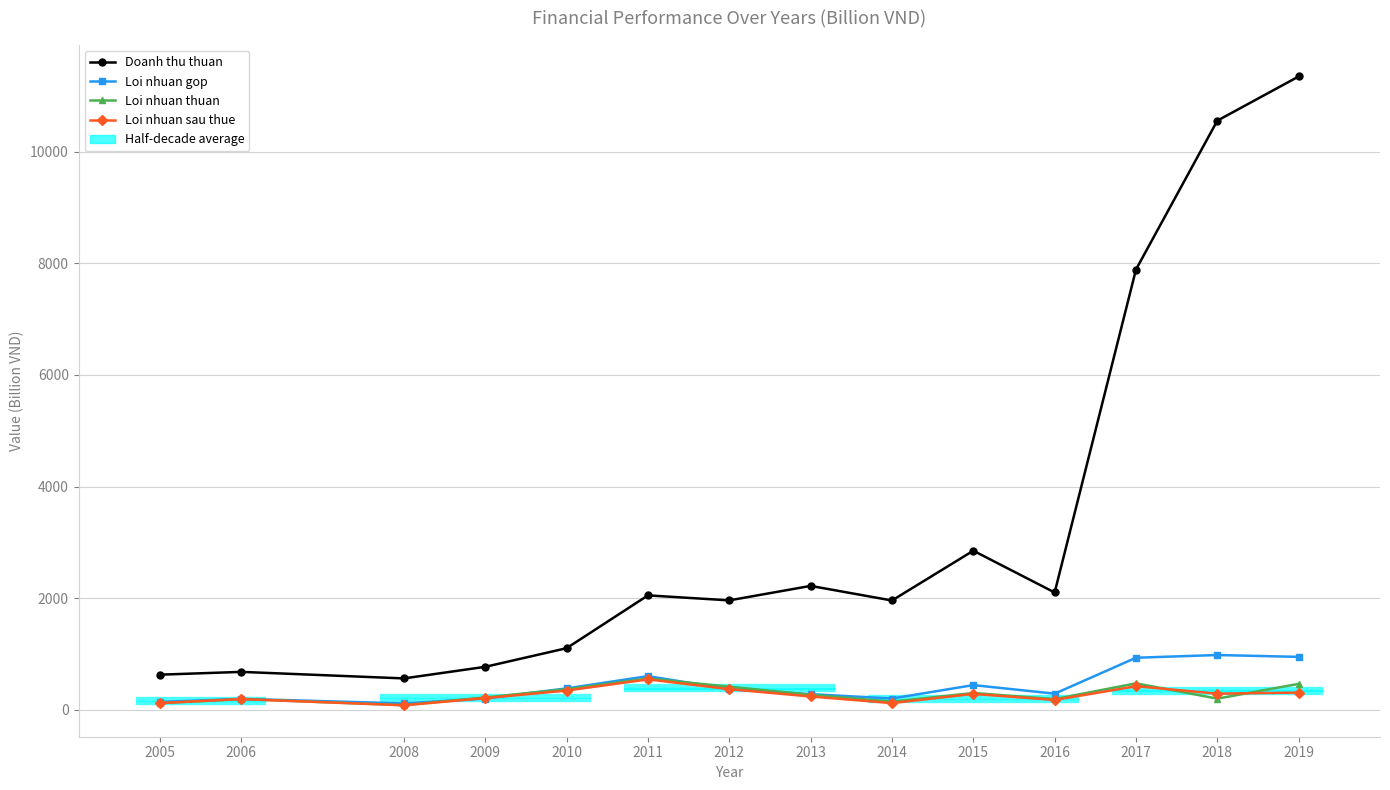

True or false: Doanh thu thuan has a value of 16595.6 at 2018.

False